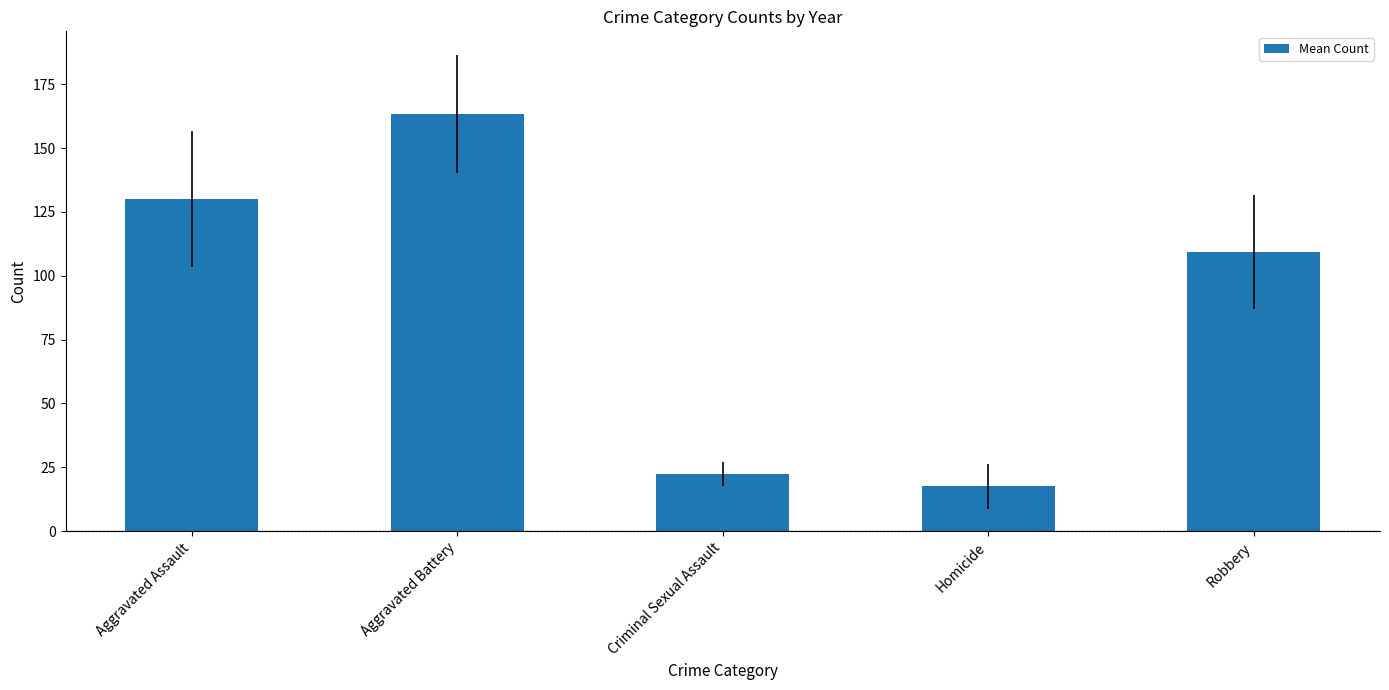

Rank the categories by value from highest to lowest.

Aggravated Battery, Aggravated Assault, Robbery, Criminal Sexual Assault, Homicide